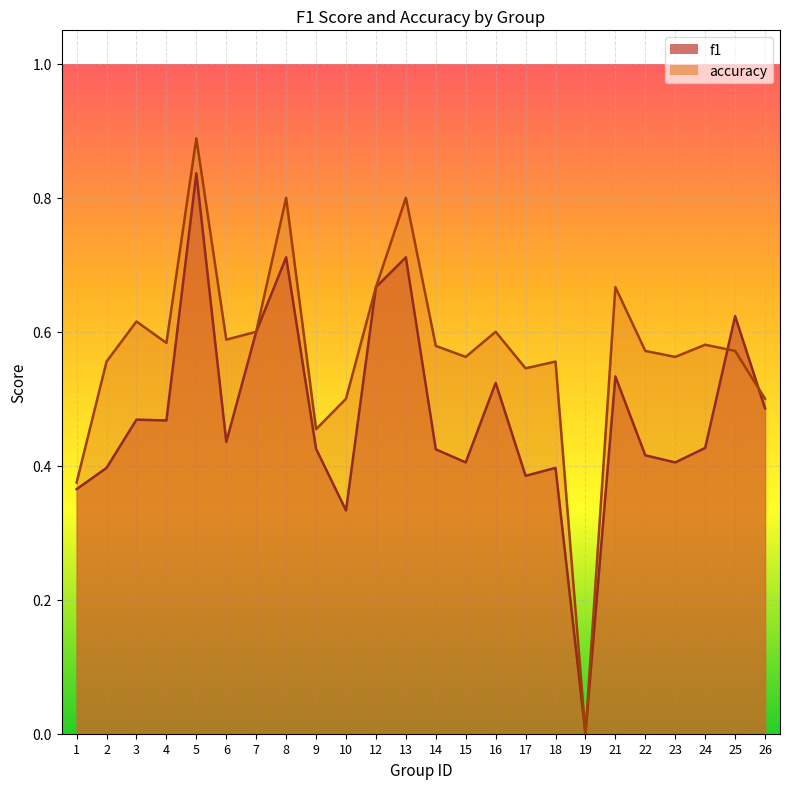

Reading left to right, list all the values displayed in this chart.

f1: 0.4	0.4	0.5	0.5	0.8	0.4	0.6	0.7	0.4	0.3	0.7	0.7	0.4	0.4	0.5	0.4	0.4	0.0	0.5	0.4	0.4	0.4	0.6	0.5
accuracy: 0.4	0.6	0.6	0.6	0.9	0.6	0.6	0.8	0.5	0.5	0.7	0.8	0.6	0.6	0.6	0.5	0.6	0.0	0.7	0.6	0.6	0.6	0.6	0.5